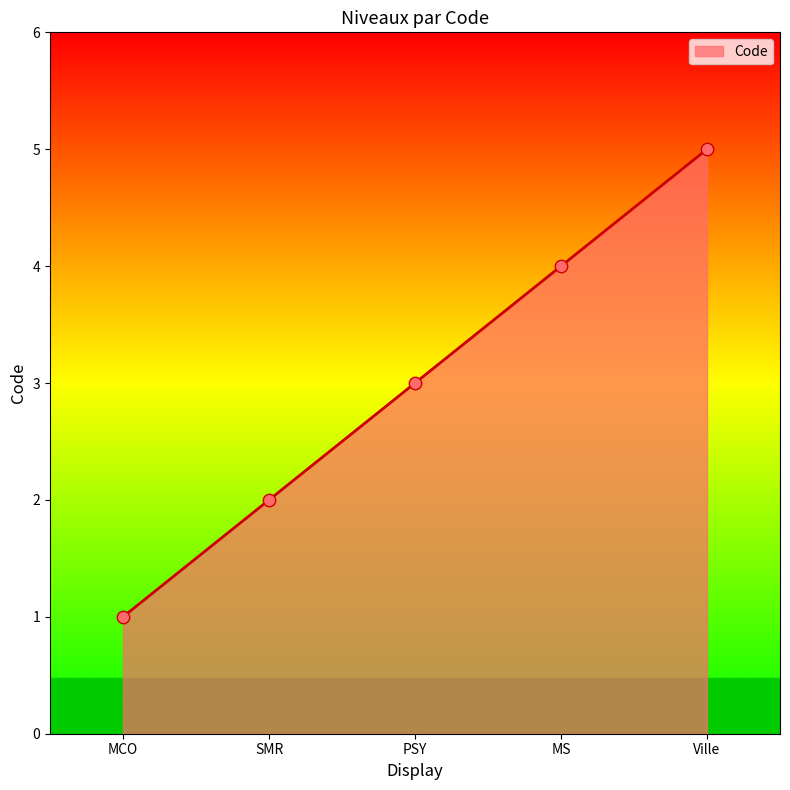

What is the ratio of the value at MS to the value at PSY?

1.3